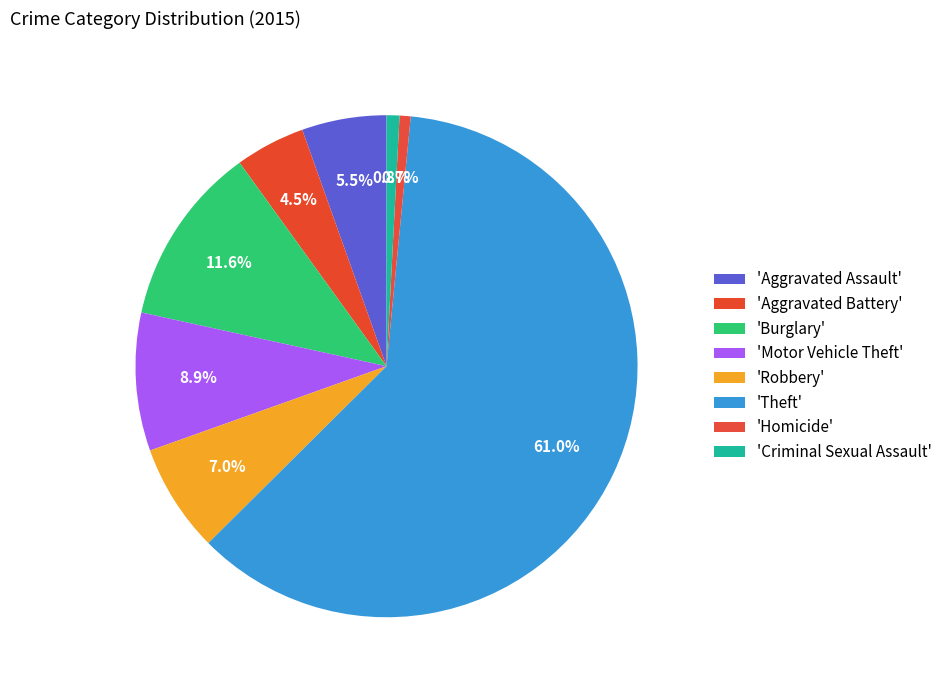

How many segments does this pie chart have?

8